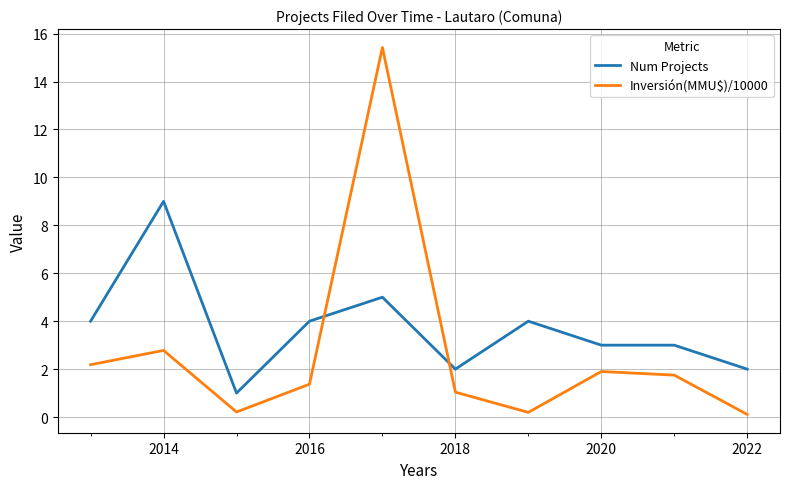

List the series in order of their overall mean, highest first.

Num Projects, Inversión(MMU$)/10000